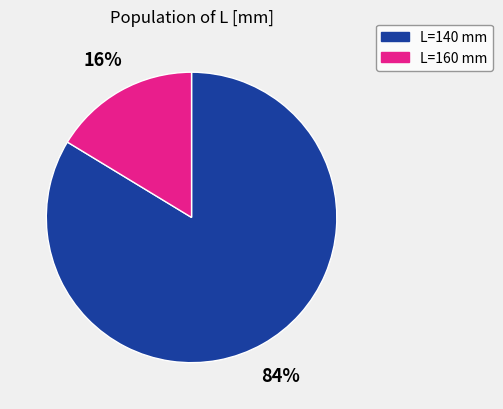

Which has a higher value, L=160 mm or L=140 mm?

L=140 mm